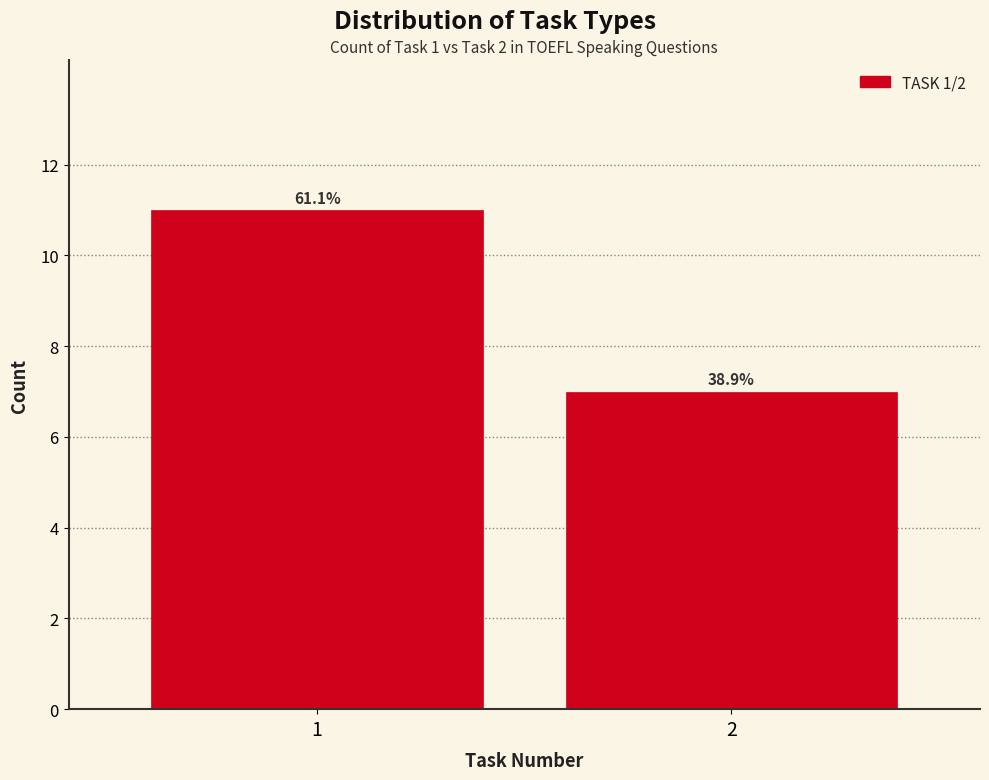

Are the bars horizontal?

No